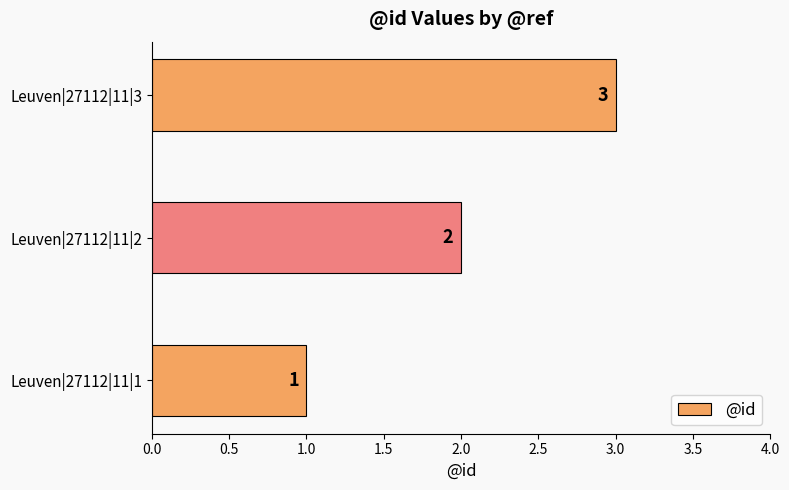

What value does the data have at Leuven|27112|11|3?

3